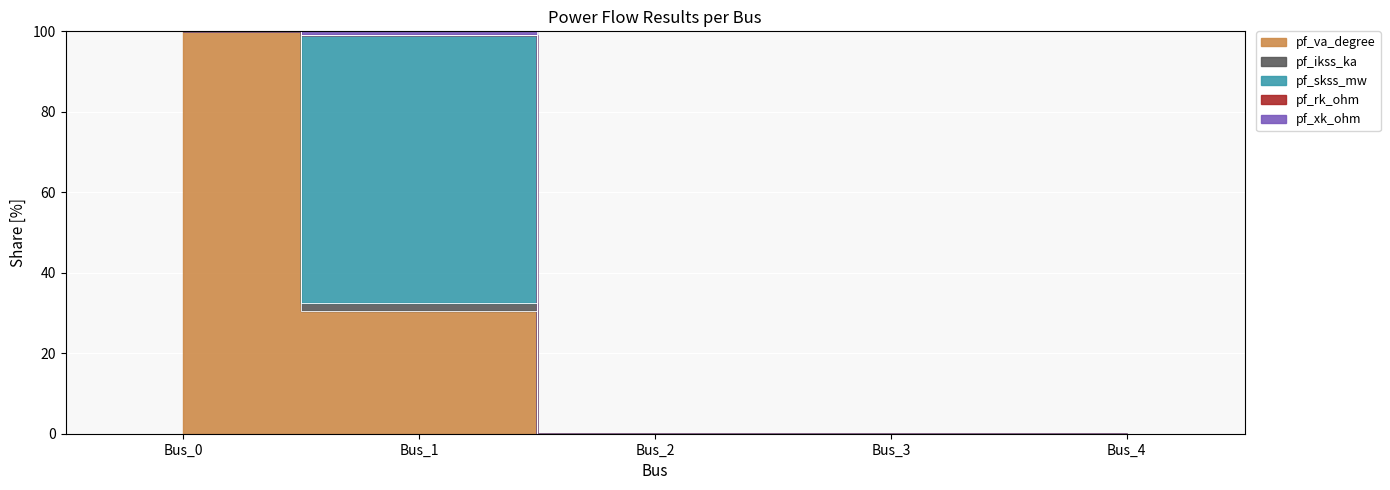

In pf_ikss_ka, how many points are higher than both neighbors (excluding endpoints)?

1